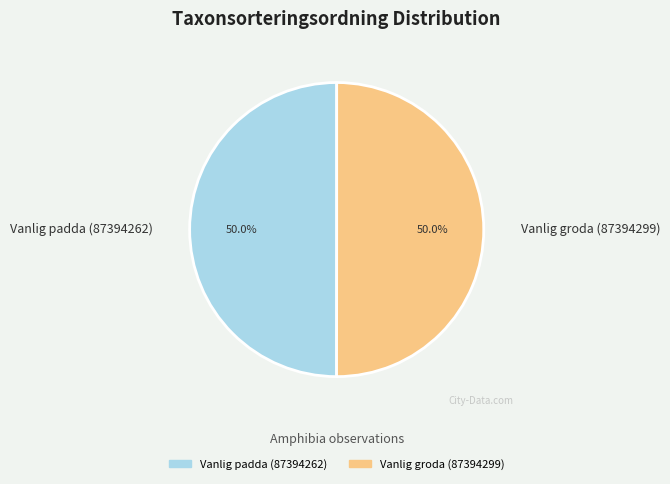

How many slices are in this pie chart?

2